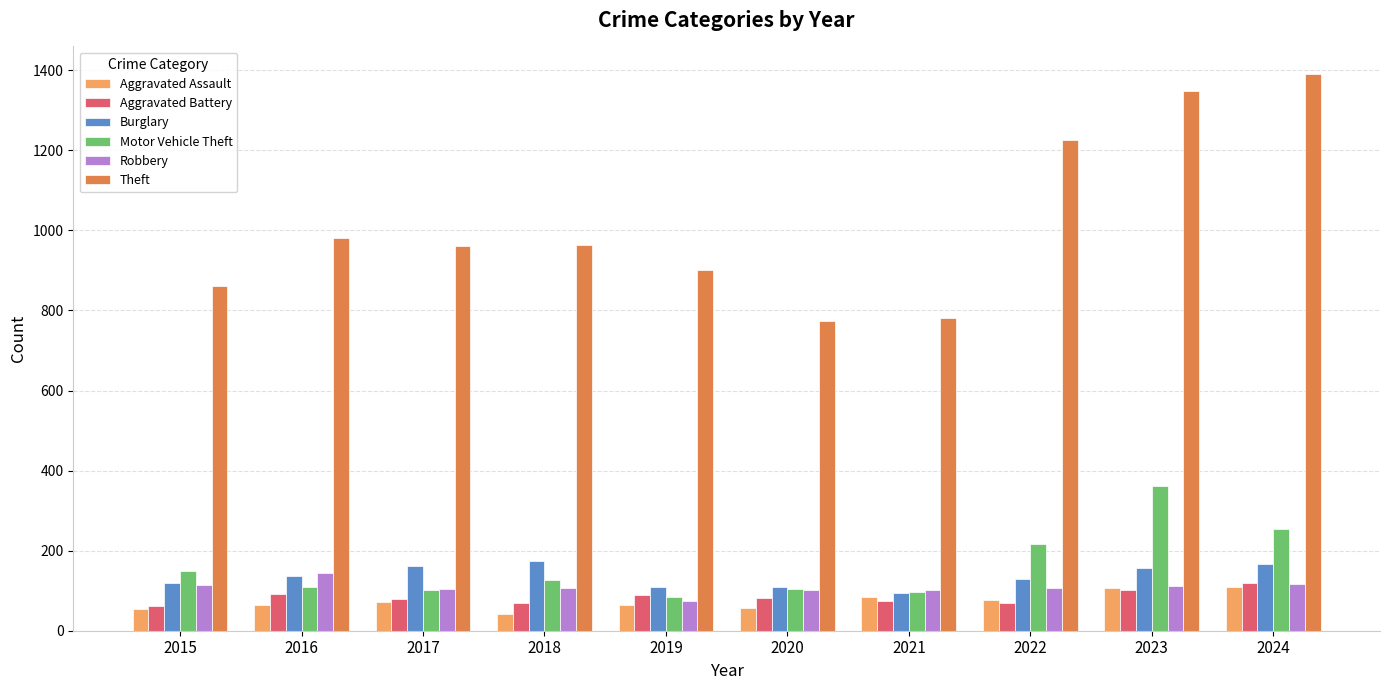

Which label corresponds to the largest value in the chart?

2024